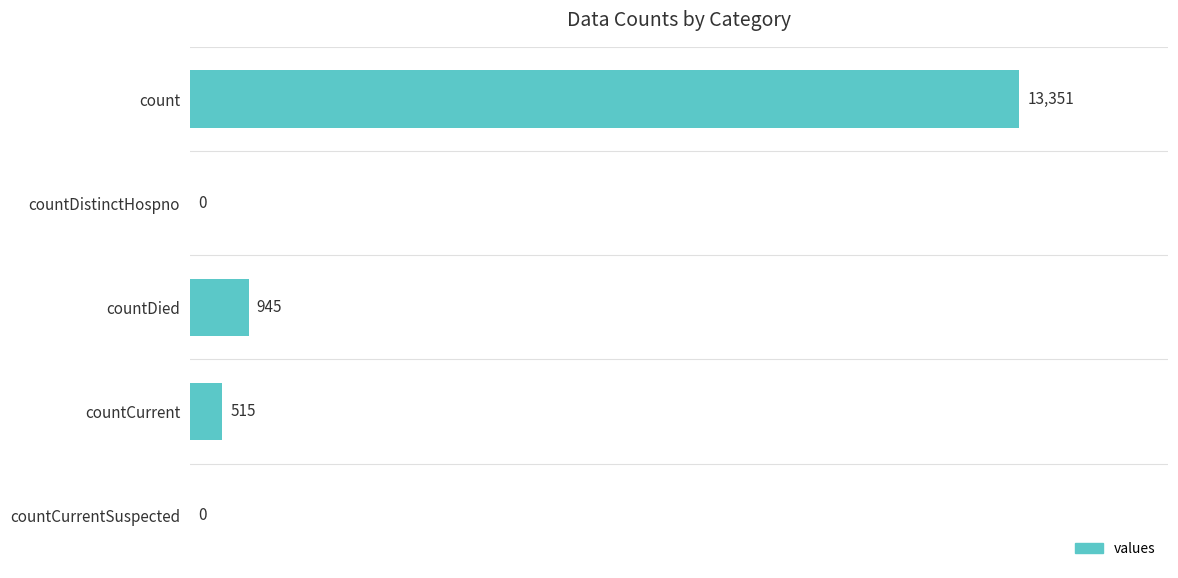

At which label is the value closest to 6675?

countDied